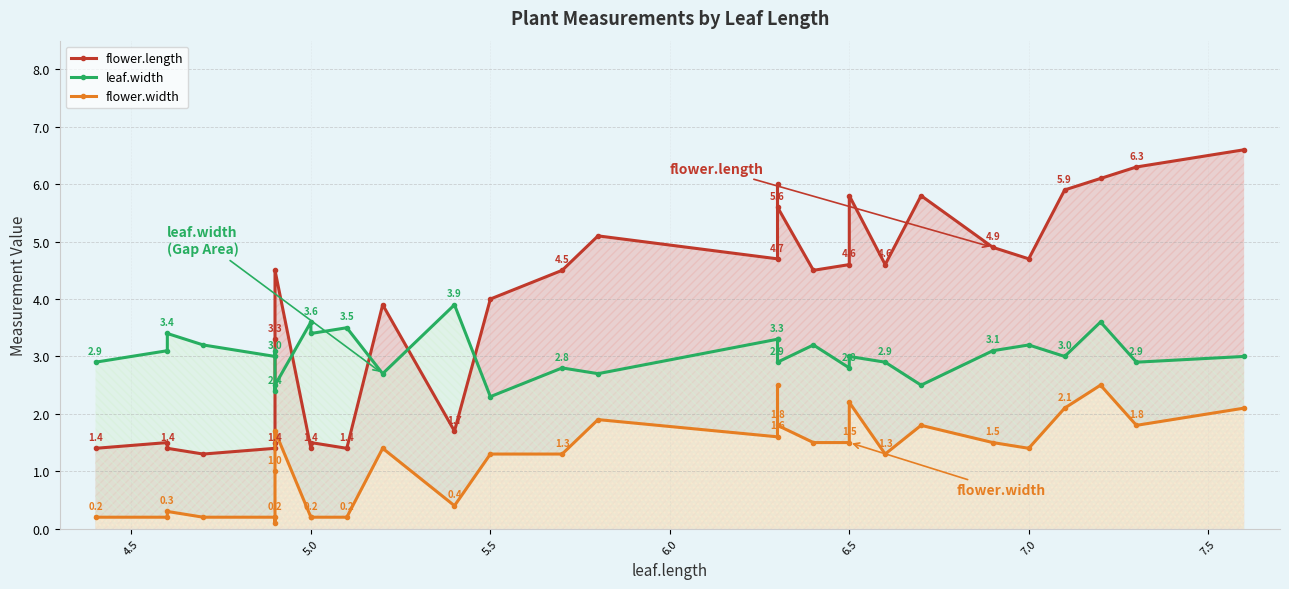

Reading left to right, extract all data points from this chart.

flower.length: 1.4	1.5	1.4	1.3	1.4	1.5	3.3	4.5	1.4	1.5	1.4	3.9	1.7	4.0	4.5	5.1	4.7	6.0	5.6	4.5	4.6	5.8	4.6	5.8	4.9	4.7	5.9	6.1	6.3	6.6
leaf.width: 2.9	3.1	3.4	3.2	3.0	3.1	2.4	2.5	3.6	3.4	3.5	2.7	3.9	2.3	2.8	2.7	3.3	3.3	2.9	3.2	2.8	3.0	2.9	2.5	3.1	3.2	3.0	3.6	2.9	3.0
flower.width: 0.2	0.2	0.3	0.2	0.2	0.1	1.0	1.7	0.2	0.2	0.2	1.4	0.4	1.3	1.3	1.9	1.6	2.5	1.8	1.5	1.5	2.2	1.3	1.8	1.5	1.4	2.1	2.5	1.8	2.1